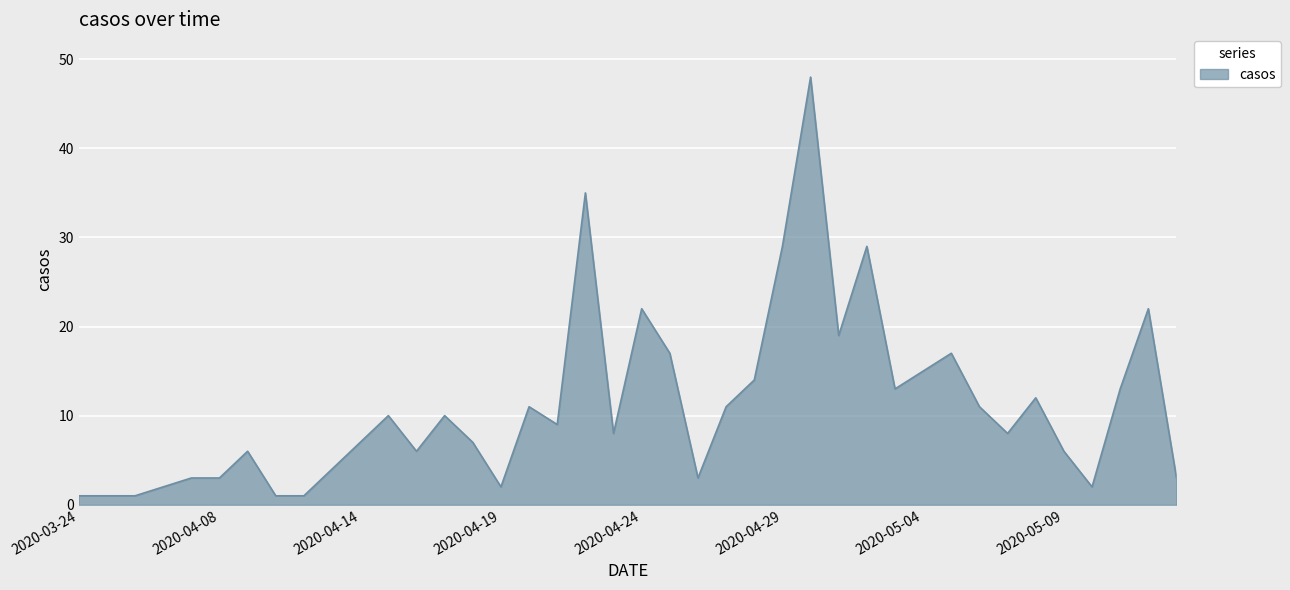

What is the maximum value shown in the chart?

48